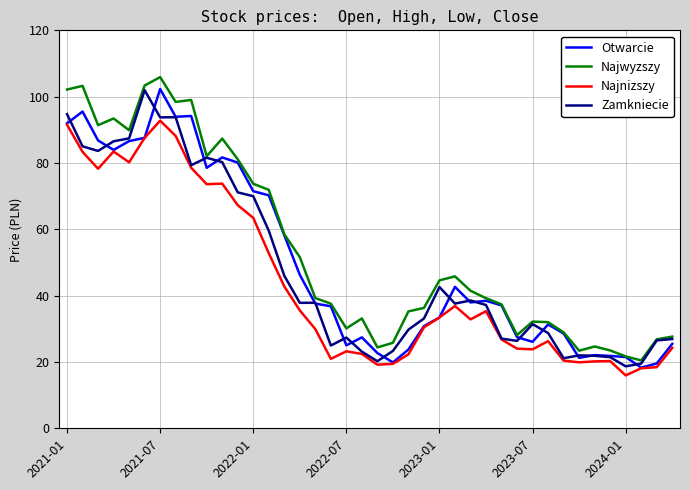

What is the minimum value for Najwyzszy?

20.5